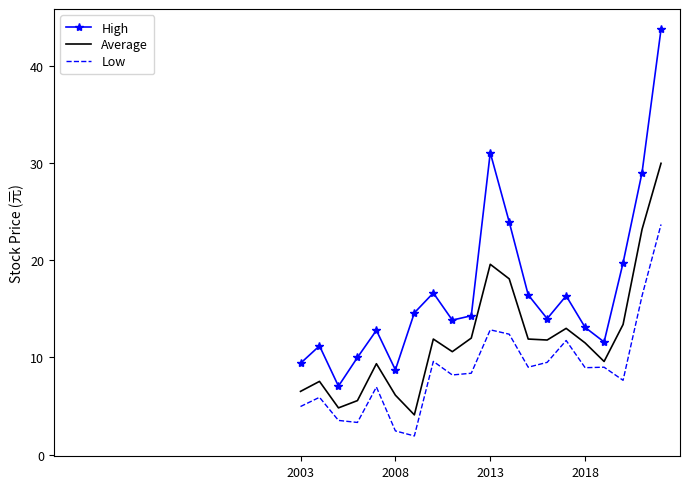

At how many categories does at least one series exceed 38?

1